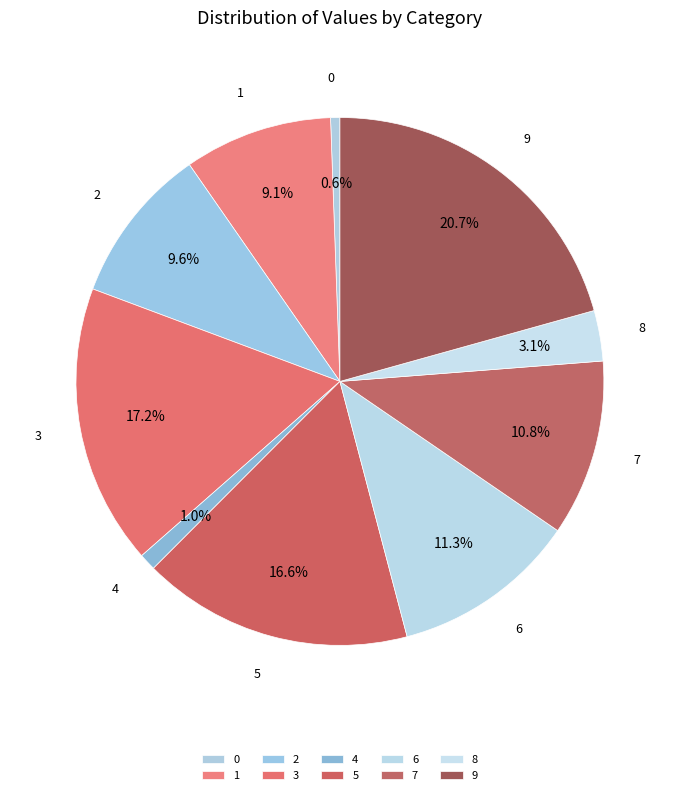

What portion of the pie excludes 3?

82.8%